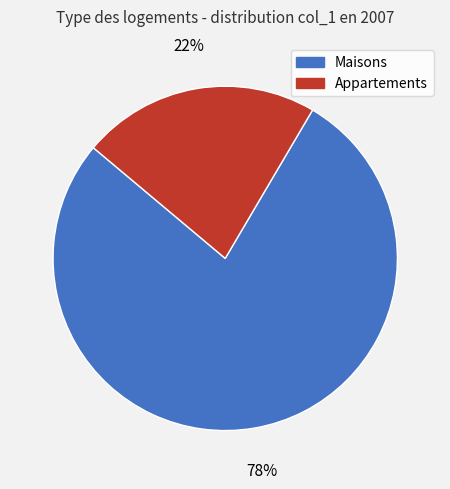

The Maisons slice represents 78% of the pie. True or false?

True